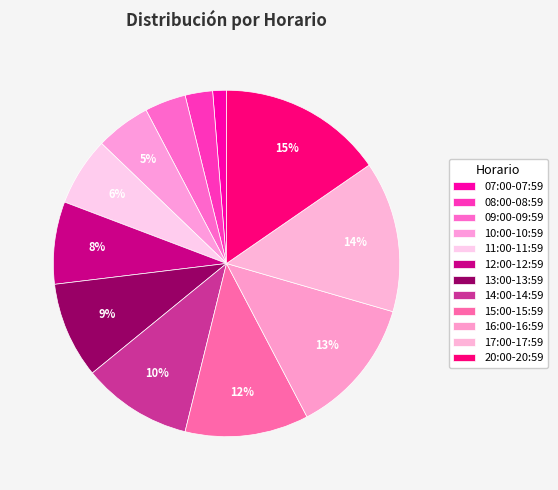

True or false: 20:00-20:59 accounts for 15% of the total.

True